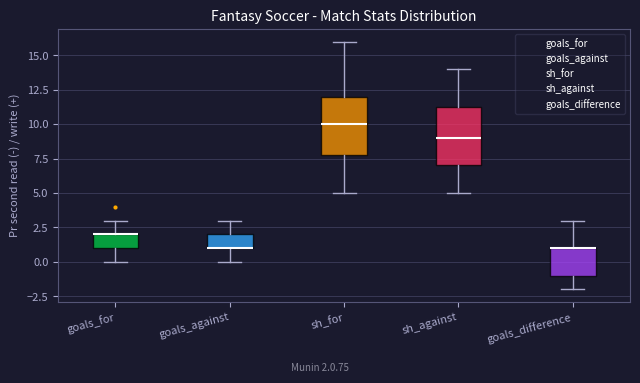

Reading left to right, transcribe this box plot: for each box, give where its median line is, the range the box spans, and where its two whiskers end, as read against the y-axis. The values are not printed on the chart, so give them approximately, as read against the axis.

goals_for: median 2.0 (drawn on the box's upper edge), box 1.0 to 2.0, whiskers 0.0 to 3.0
goals_against: median 1.0 (drawn on the box's lower edge), box 1.0 to 2.0, whiskers 0.0 to 3.0
sh_for: median 10.0, box 8.0 to 12.0, whiskers 5.0 to 16.0
sh_against: median 9.0, box 7.0 to 11.5, whiskers 5.0 to 14.0
goals_difference: median 1.0 (drawn on the box's upper edge), box -1.0 to 1.0, whiskers -2.0 to 3.0